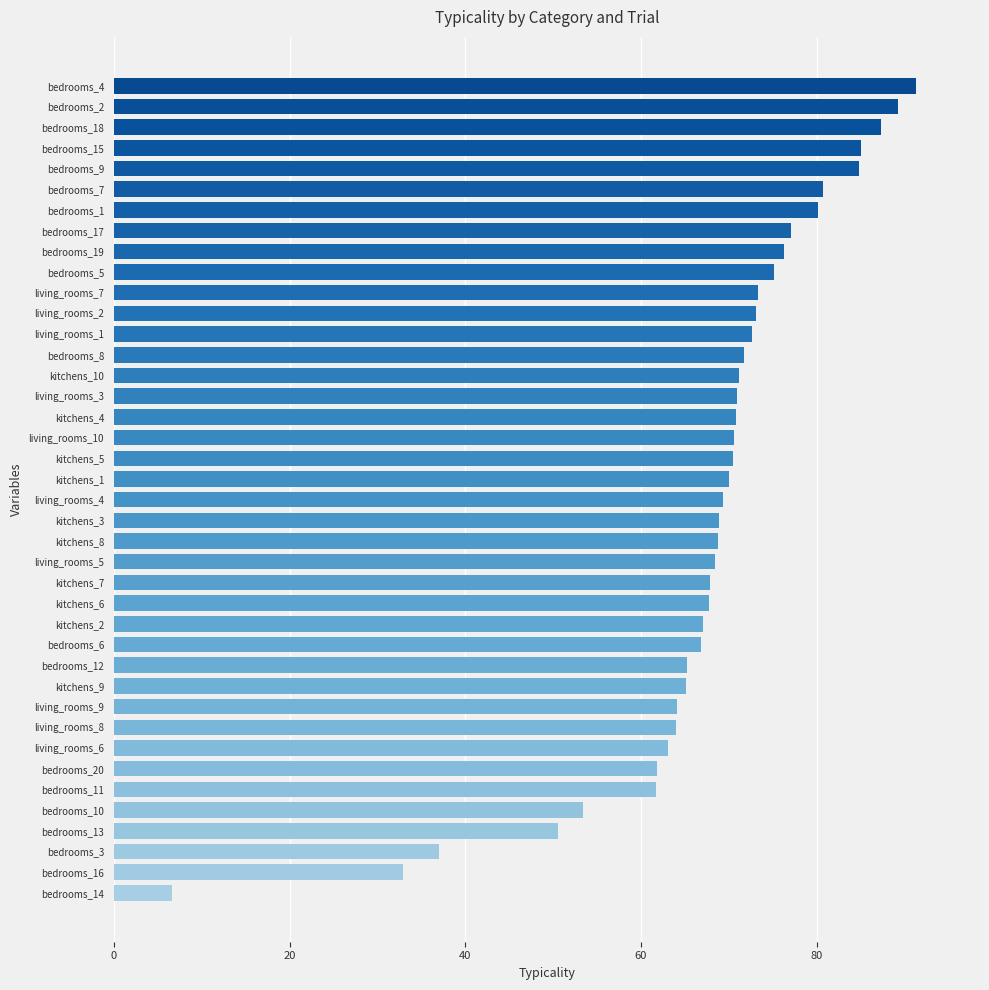

Approximately how many times larger is the value at living_rooms_10 compared to living_rooms_1?

1.0